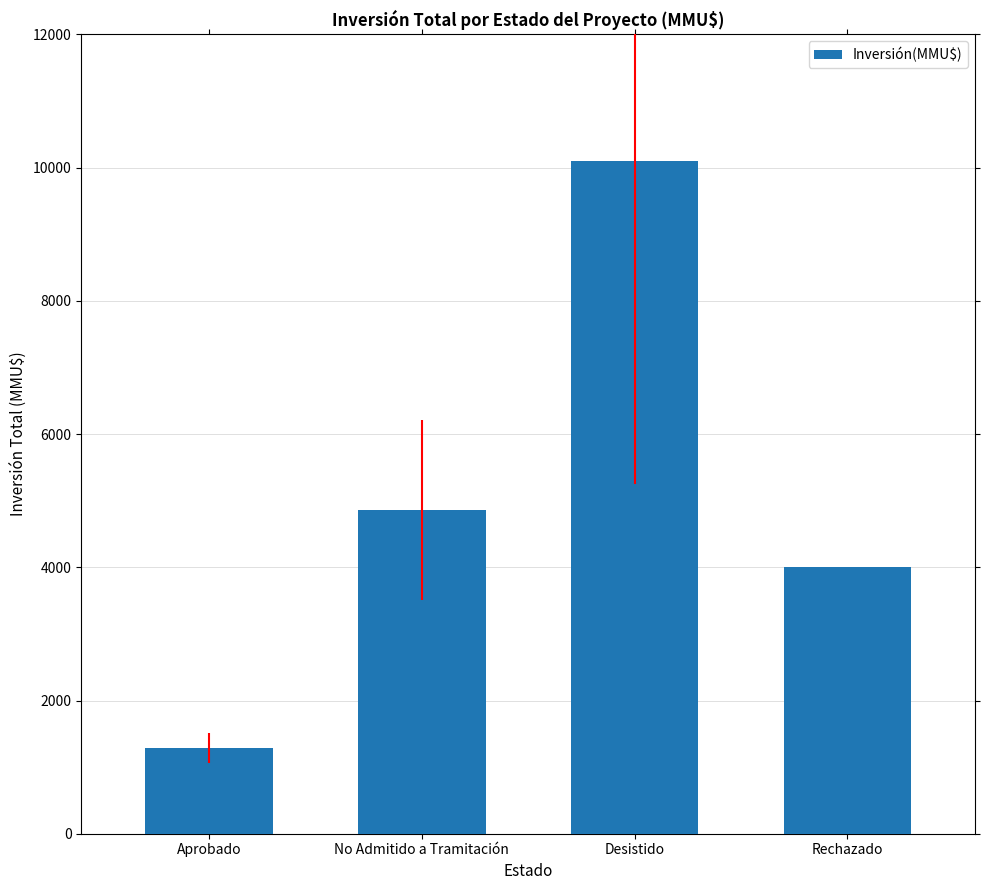

Reading left to right, extract all data points from this chart.

Aprobado=1282	No Admitido a Tramitación=4866	Desistido=10103	Rechazado=4000